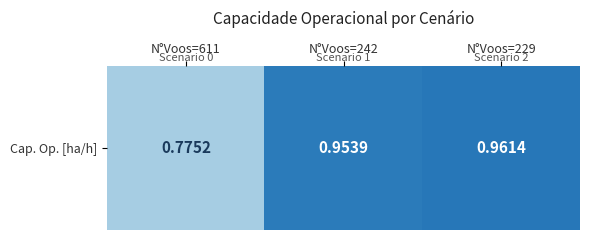

What is the sum of all values?

2.7